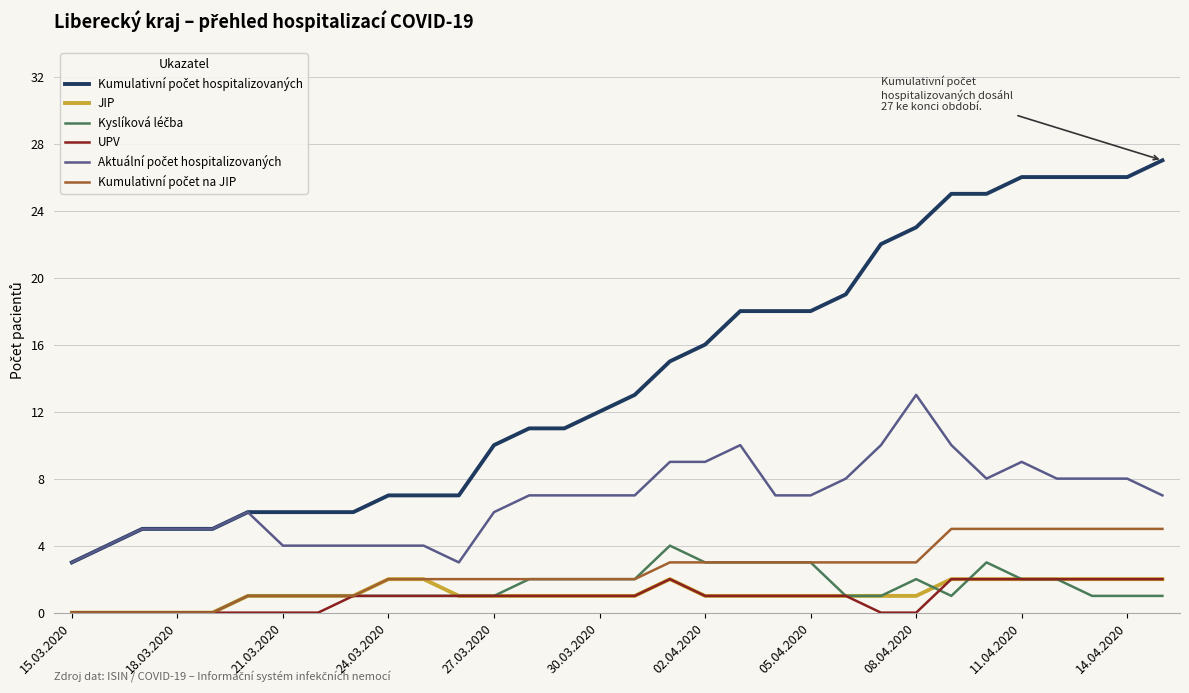

What is the greatest value displayed?

27